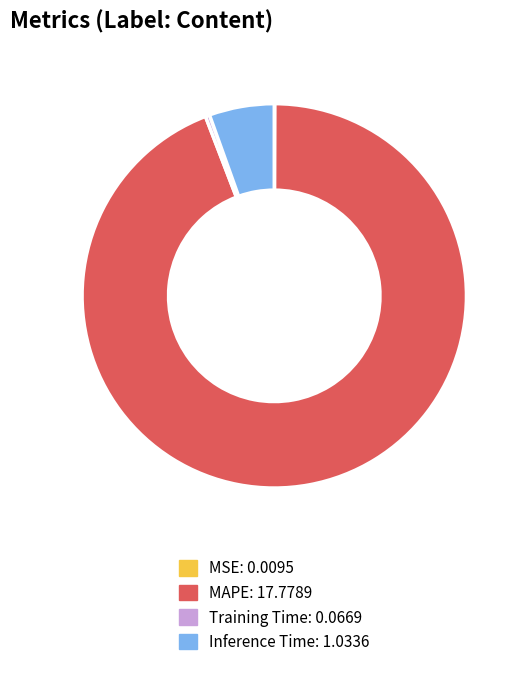

Is there any slice that represents more than half of the pie?

Yes